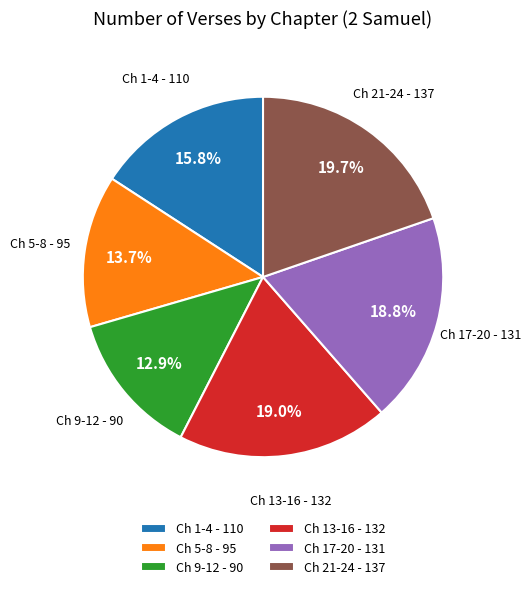

What is the largest slice in the pie chart?

Ch 21-24 - 137